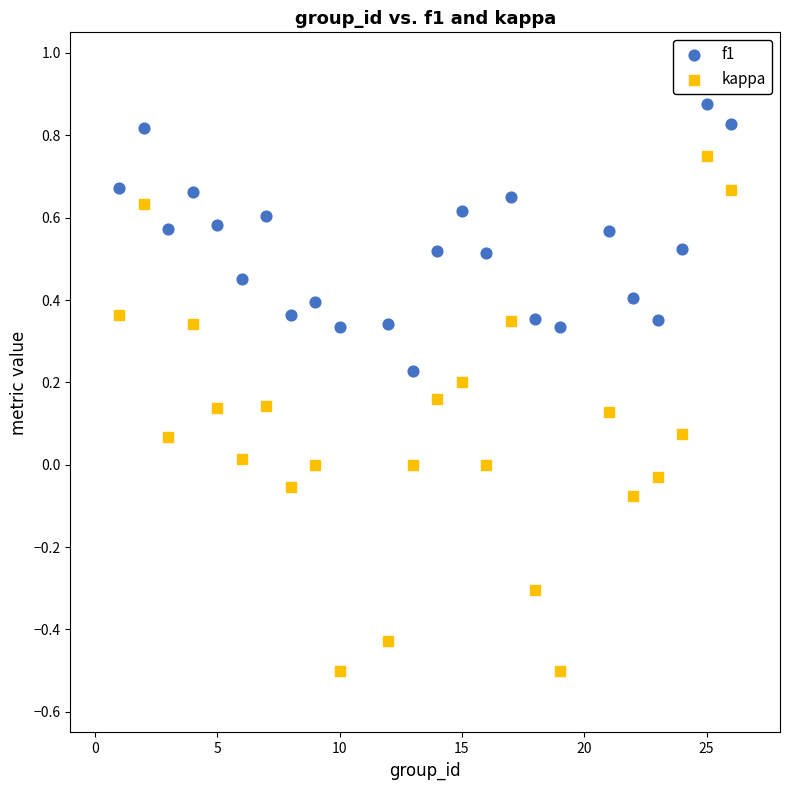

Which series contains the lowest Y value?

kappa